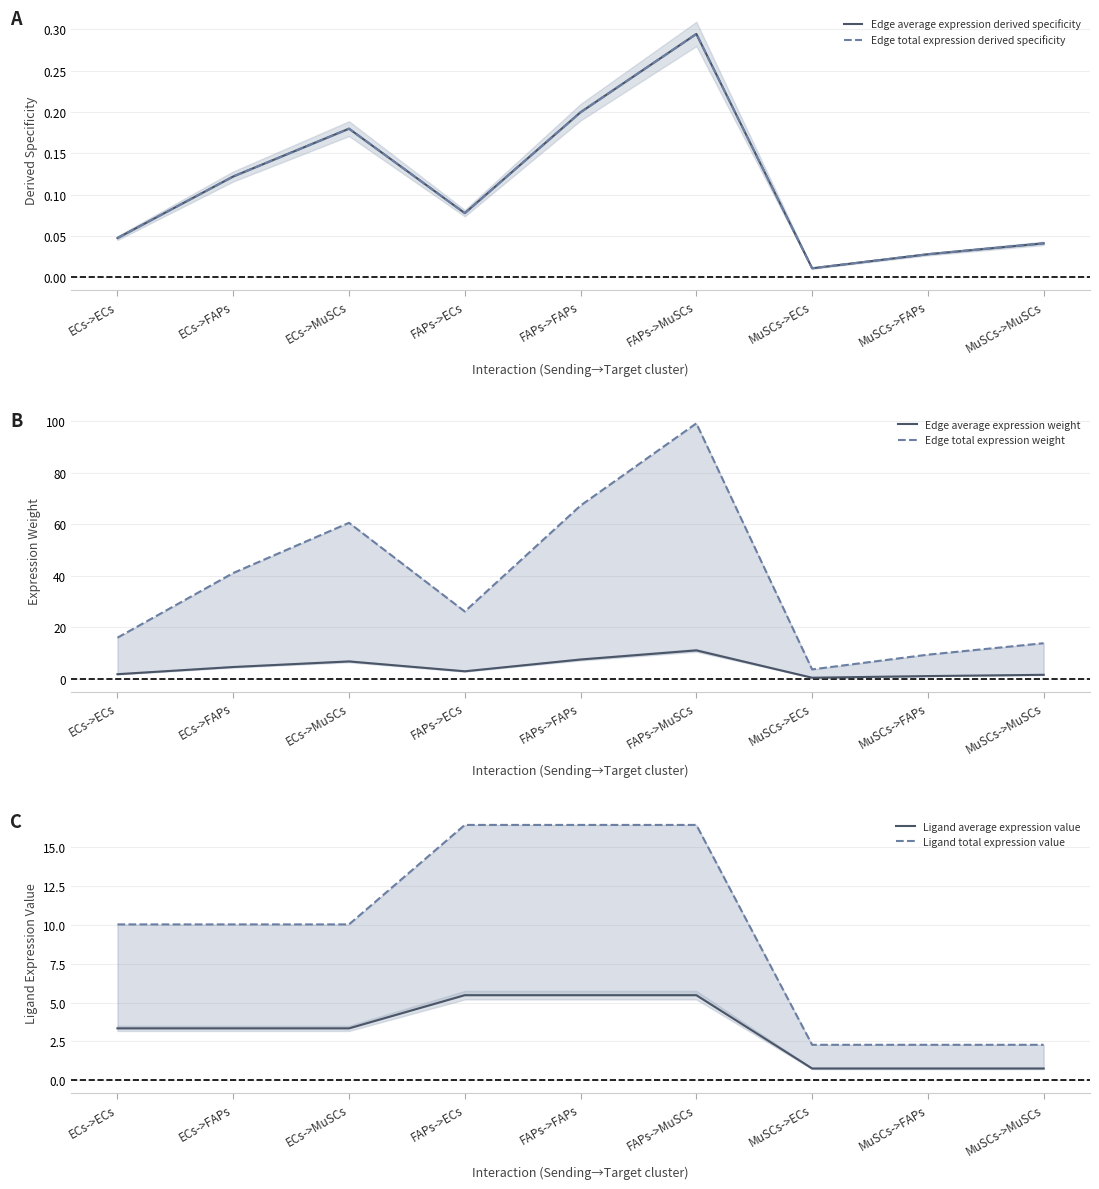

What is the difference between the second highest and second lowest values in the Edge total expression derived specificity series?

0.2